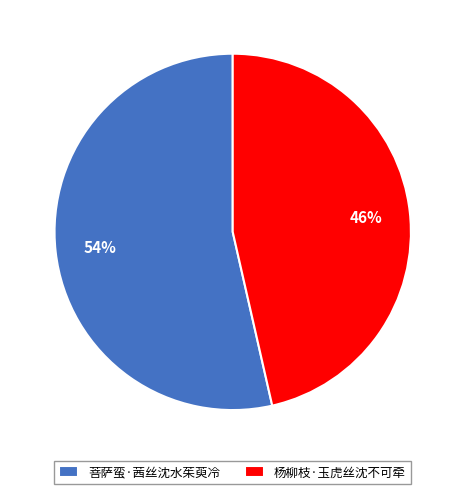

Combined, do 杨柳枝·玉虎丝沈不可牵 and 菩萨蛮·茜丝沈水茱萸冷 account for over 50%?

Yes